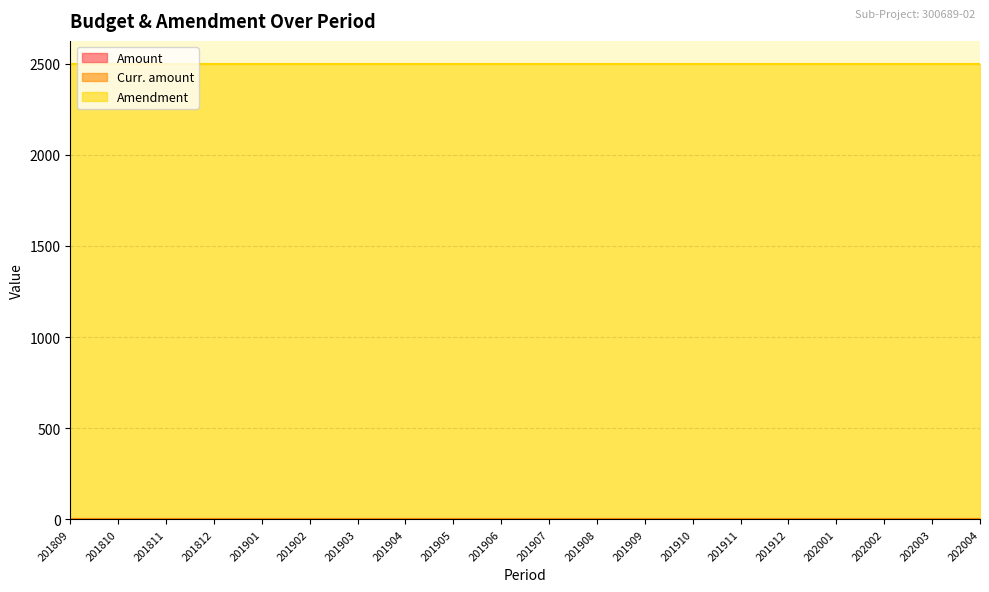

True or false: Amount has a value of 0 at 201809.

True